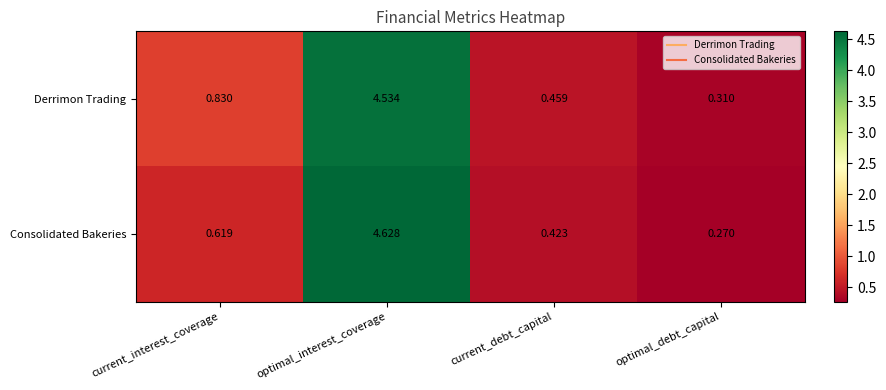

Which category has the highest value across all series?

optimal_interest_coverage